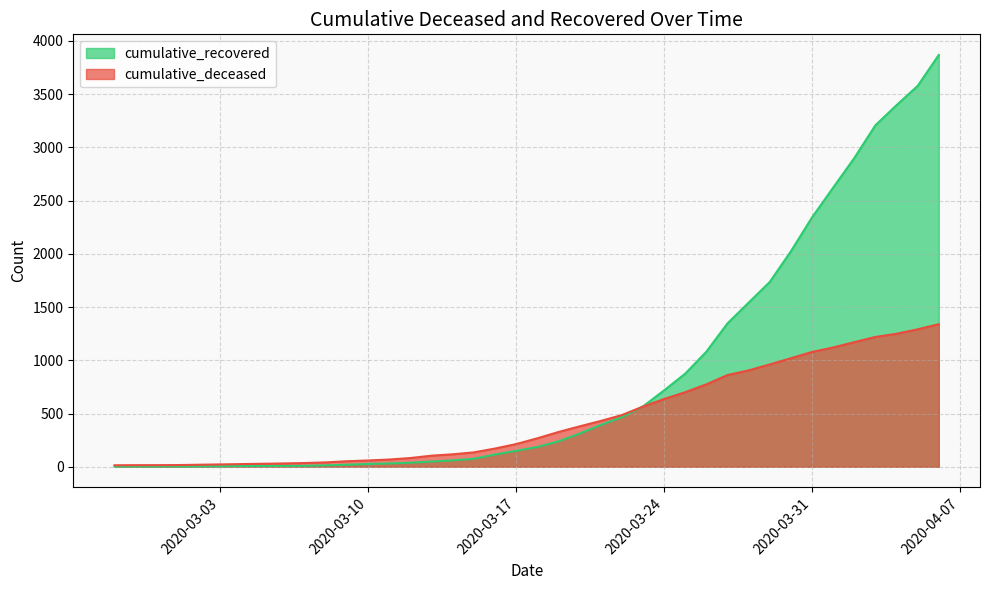

Is it true that cumulative_recovered equals 149 at 2020-03-17?

True